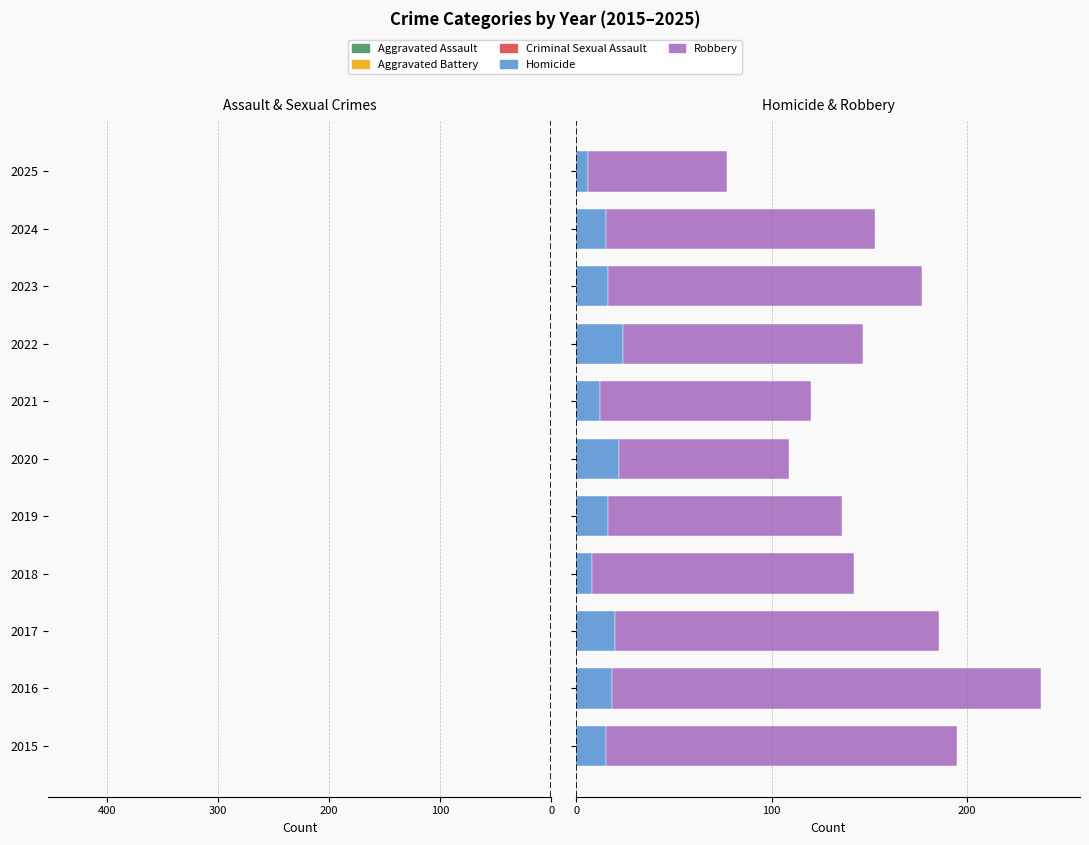

True or false: Homicide has a value of 6 at 2025.

True